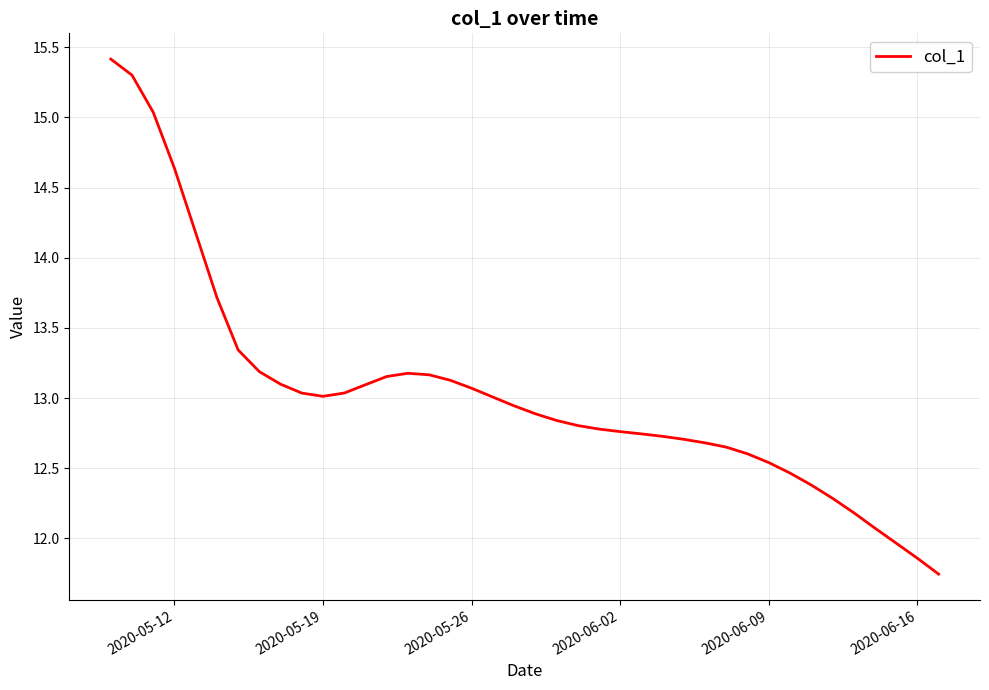

What is the difference between the maximum and minimum values?

3.7